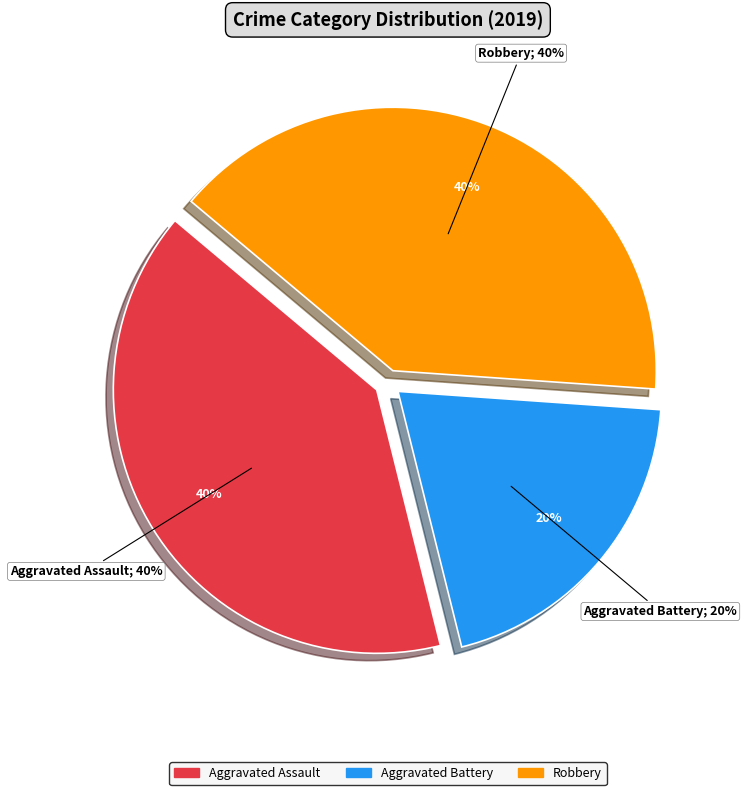

True or false: Robbery accounts for 34% of the total.

False